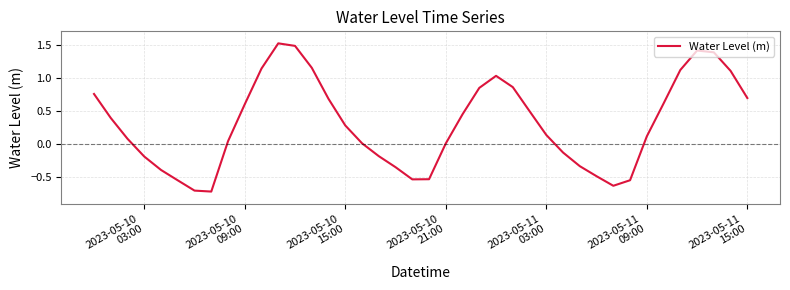

True or false: the data has more than 0 interior local peaks.

True